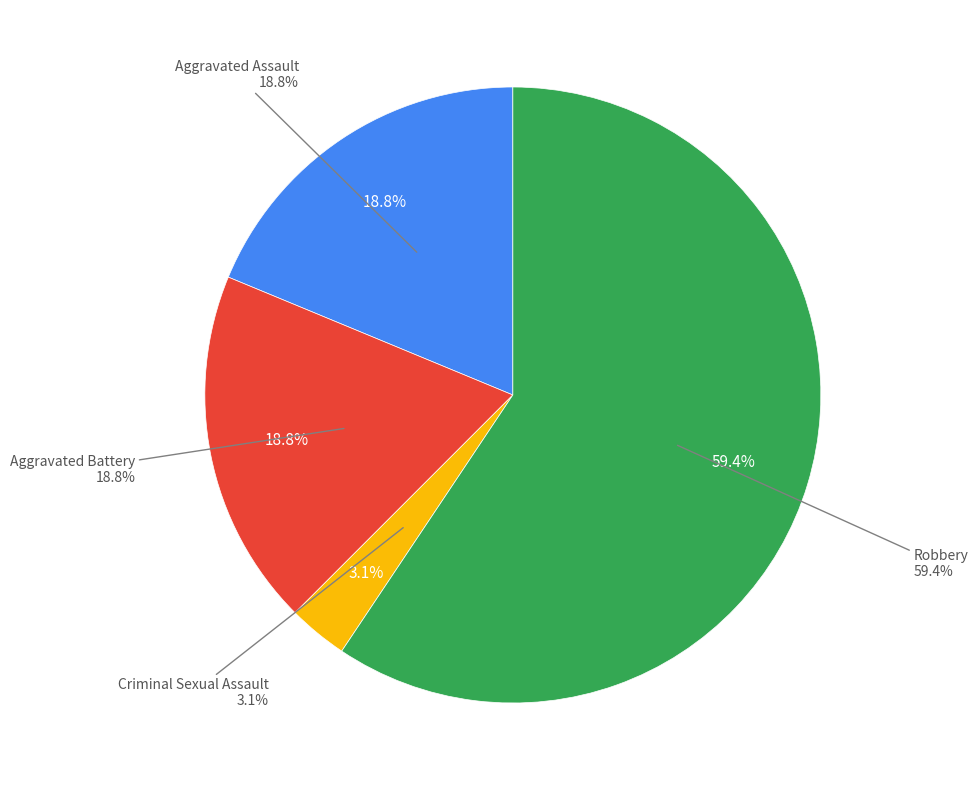

The Homicide slice represents 1% of the pie. True or false?

False